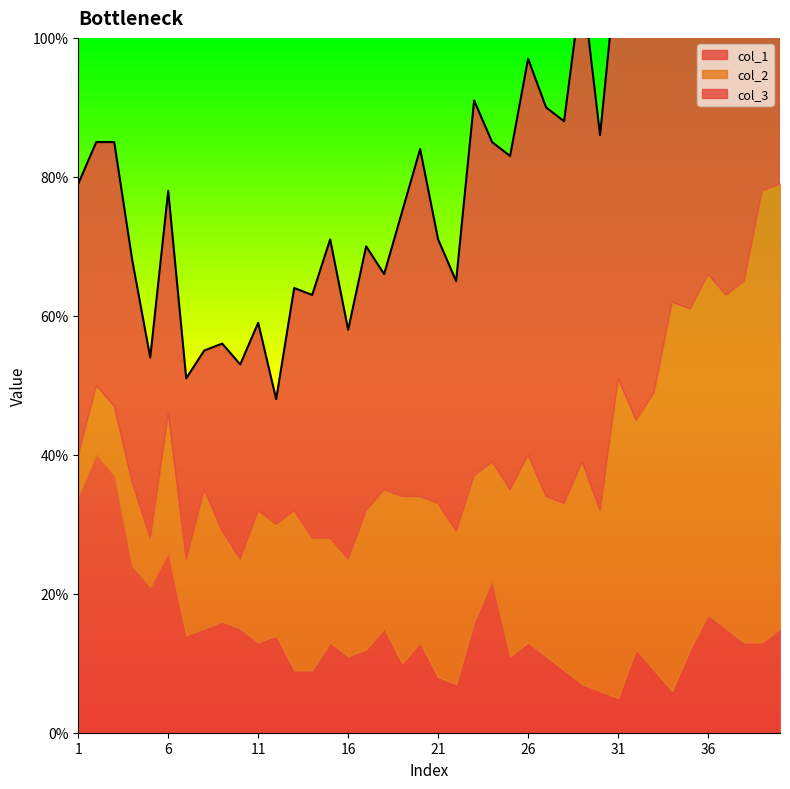

What is the difference between the col_1 values at 4 and 28?

15